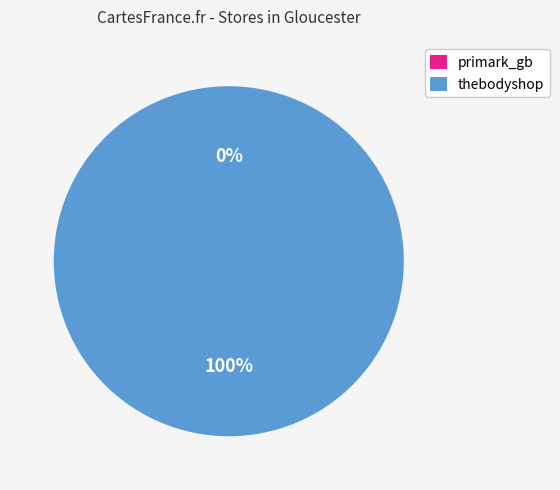

Between primark_gb and thebodyshop, which is larger?

thebodyshop